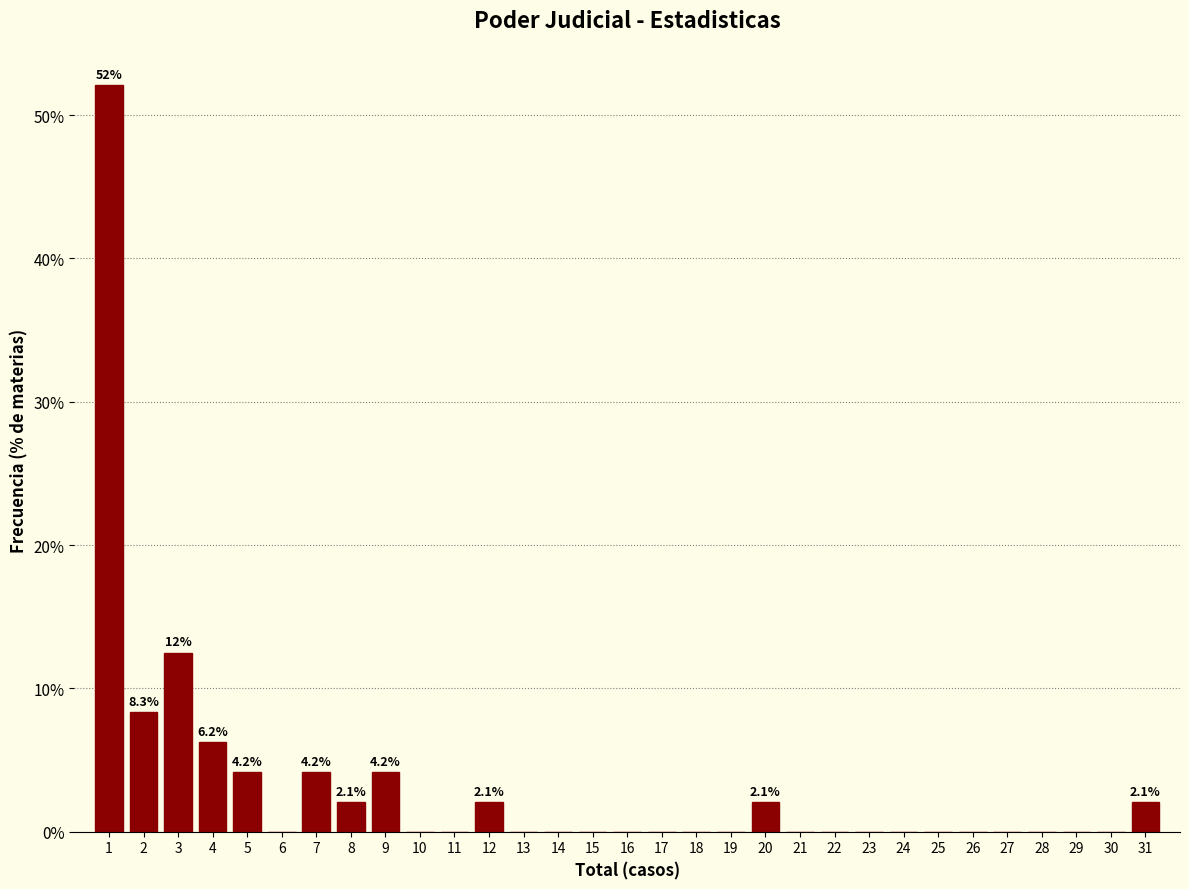

Which range on the x-axis has the tallest bar?

0.5 to 1.5